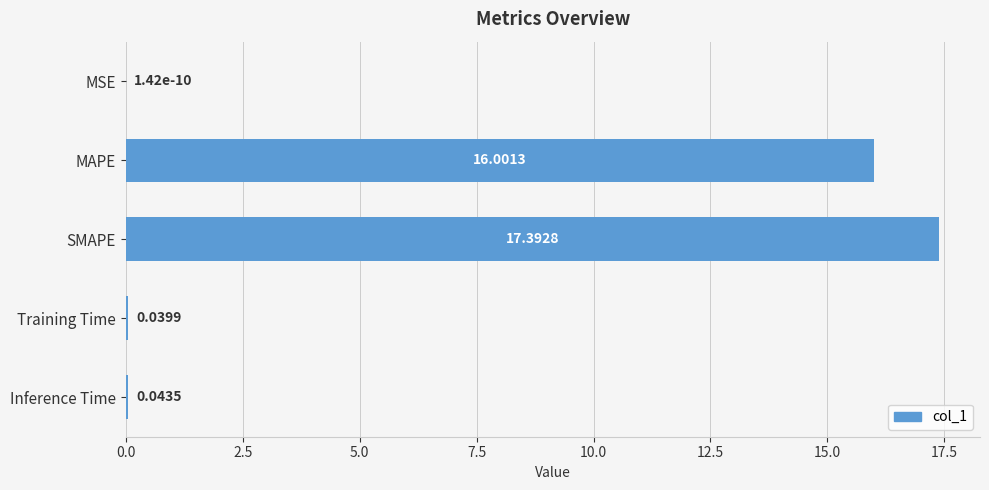

At which category does the chart reach its peak across all series?

SMAPE